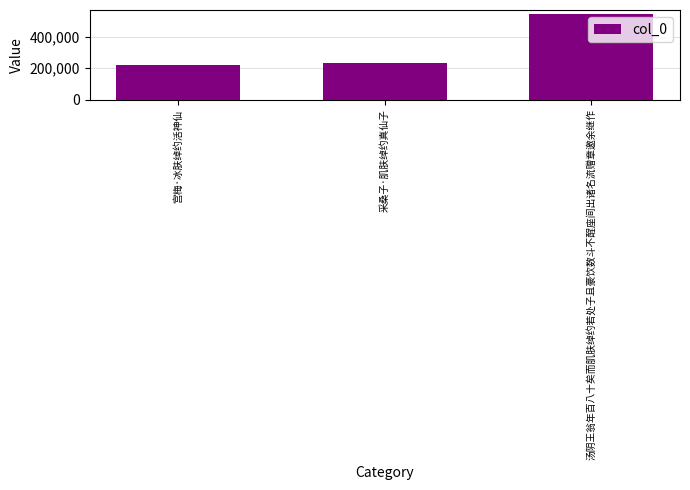

Rank the categories by value from lowest to highest.

宫梅·冰肤绰约活神仙, 采桑子·肌肤绰约真仙子, 汤阴王翁年百八十矣而肌肤绰约若处子且豪饮数斗不酲座间出诸名流赠章邀余继作